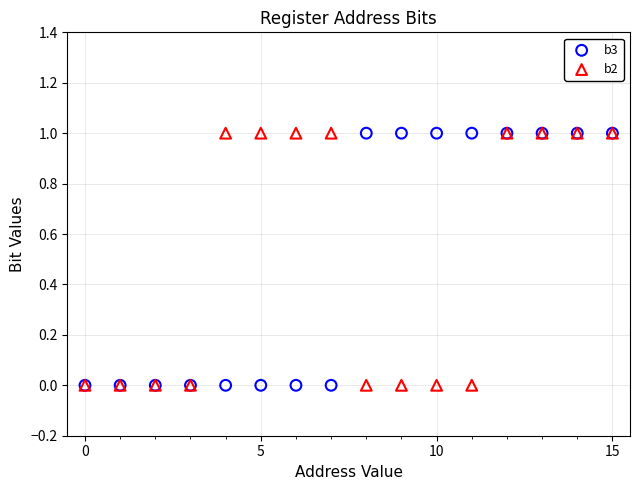

What are all the series names shown in the legend?

b3, b2